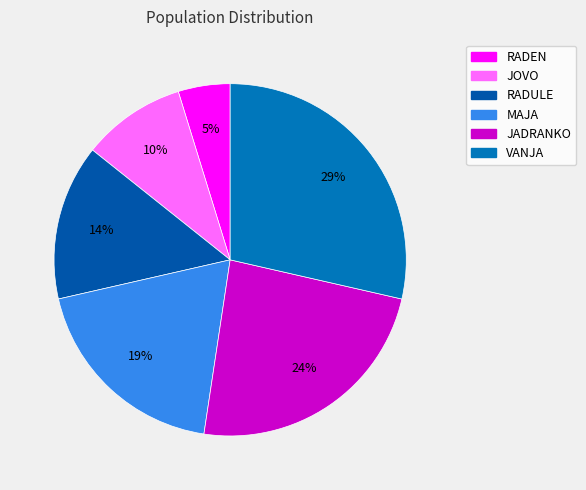

What is the smallest slice in the pie chart?

RADEN